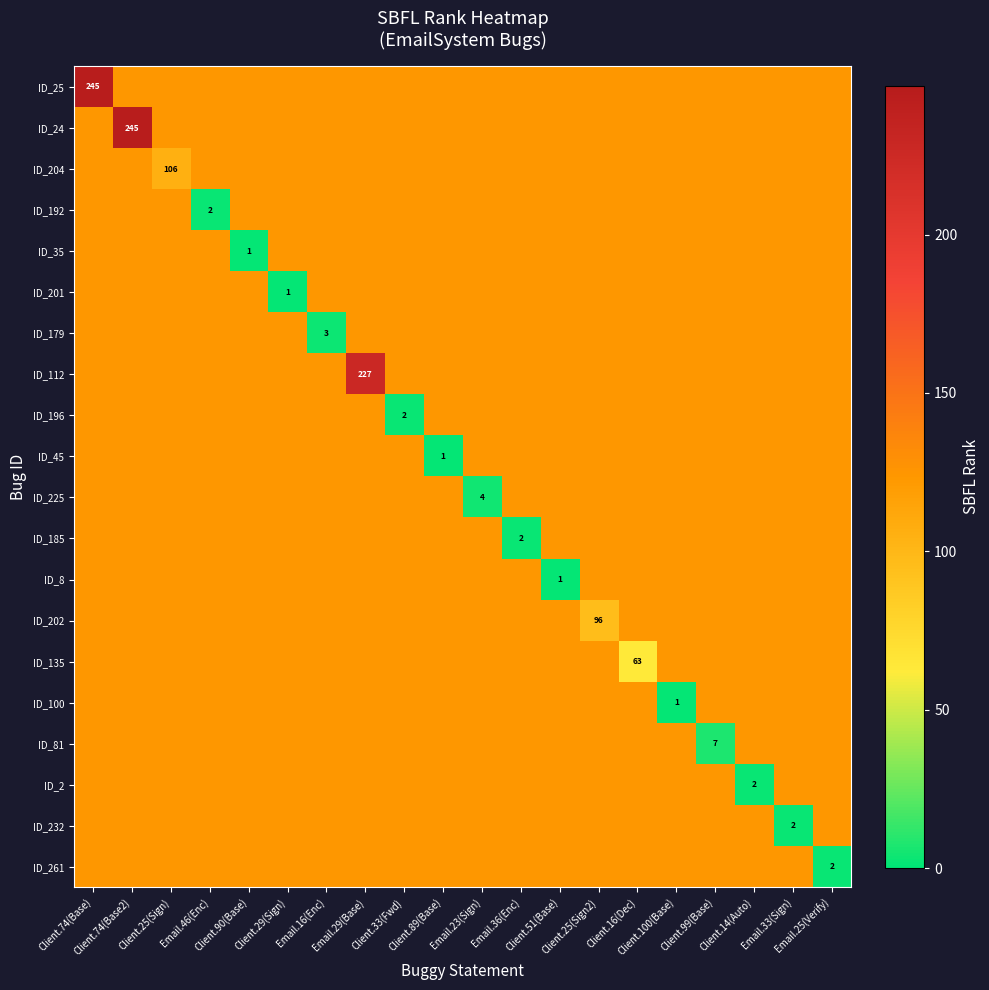

How many data points does each series have?

20